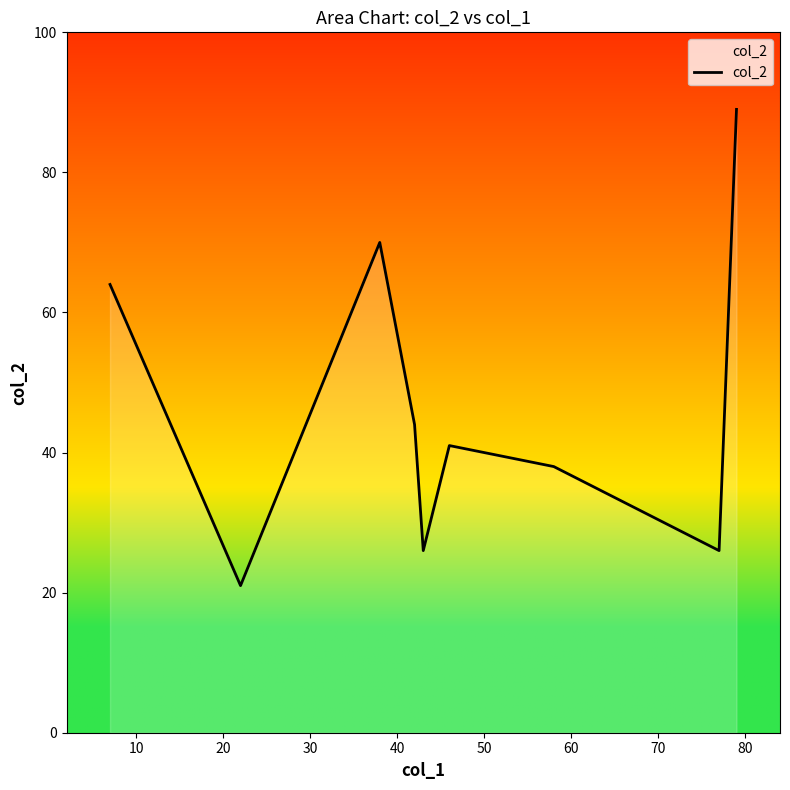

Reading left to right, extract all data points from this chart.

64	21	70	44	26	41	38	26	89